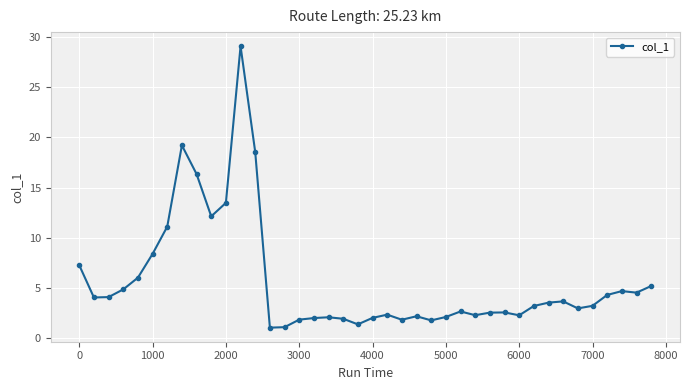

What is the difference between the maximum and second lowest values?

28.0